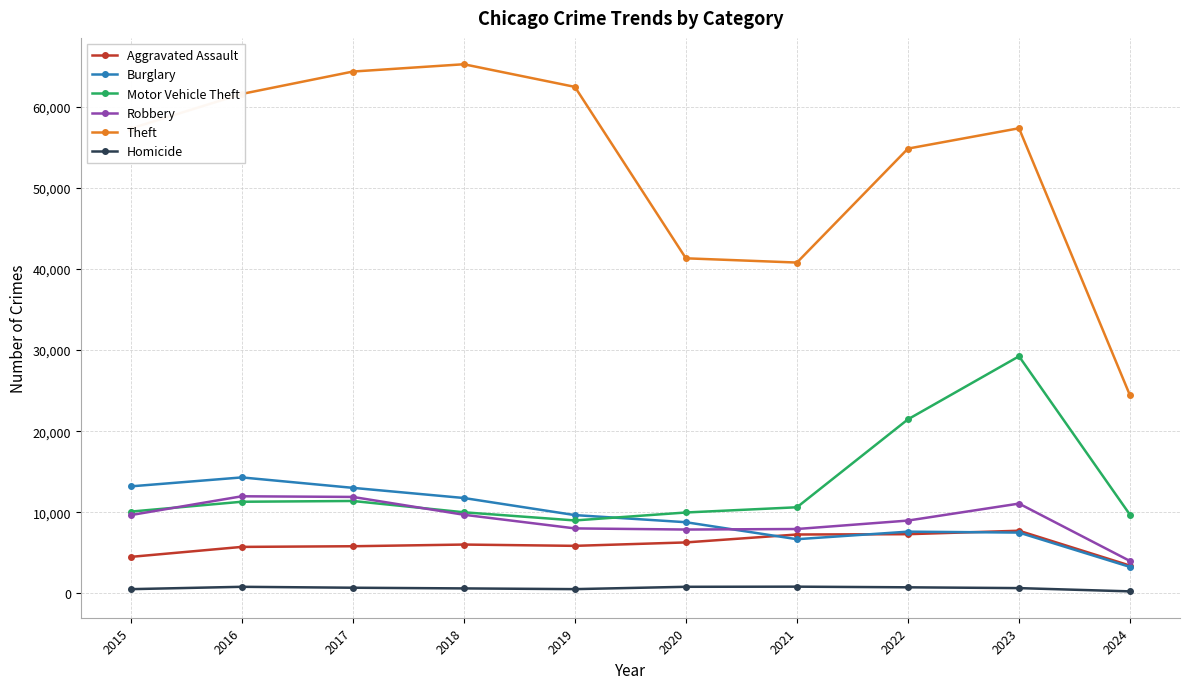

Is it true that Theft equals 61623 at 2016?

True